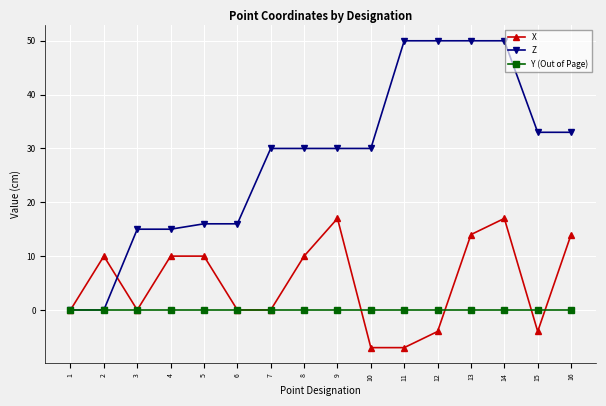

Reading left to right, transcribe all the data shown in this chart.

X: 1=0	2=10	3=0	4=10	5=10	6=0	7=0	8=10	9=17	10=-7	11=-7	12=-4	13=14	14=17	15=-4	16=14
Z: 1=0	2=0	3=15	4=15	5=16	6=16	7=30	8=30	9=30	10=30	11=50	12=50	13=50	14=50	15=33	16=33
Y (Out of Page): 1=0	2=0	3=0	4=0	5=0	6=0	7=0	8=0	9=0	10=0	11=0	12=0	13=0	14=0	15=0	16=0